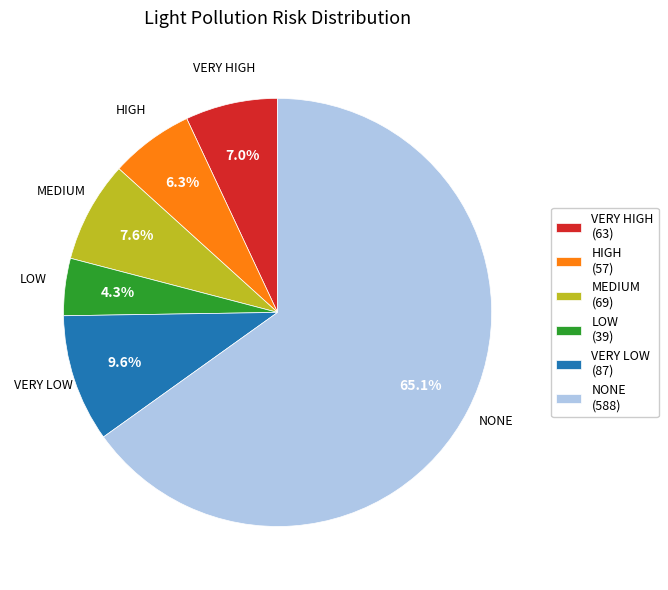

Which slice is the largest?

NONE